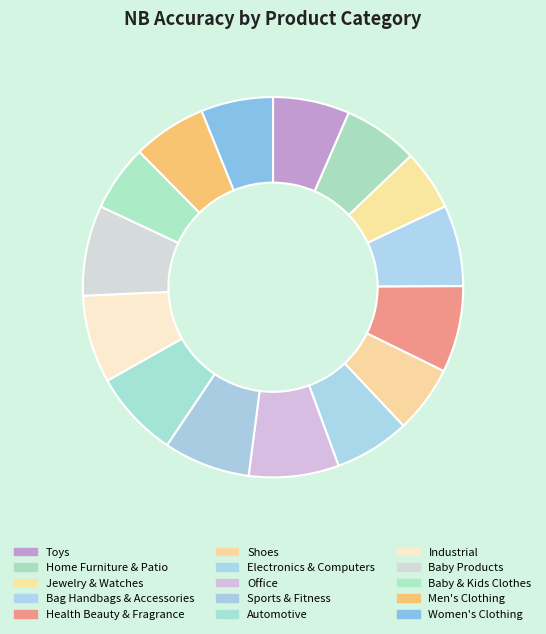

How many slices are in this pie chart?

15